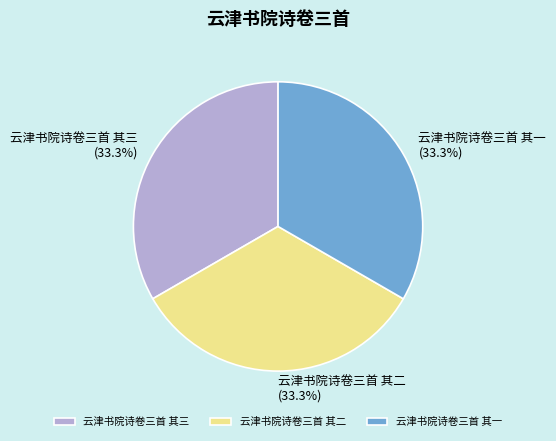

What is the ratio of the value at 云津书院诗卷三首 其二 to the value at 云津书院诗卷三首 其一?

1.0